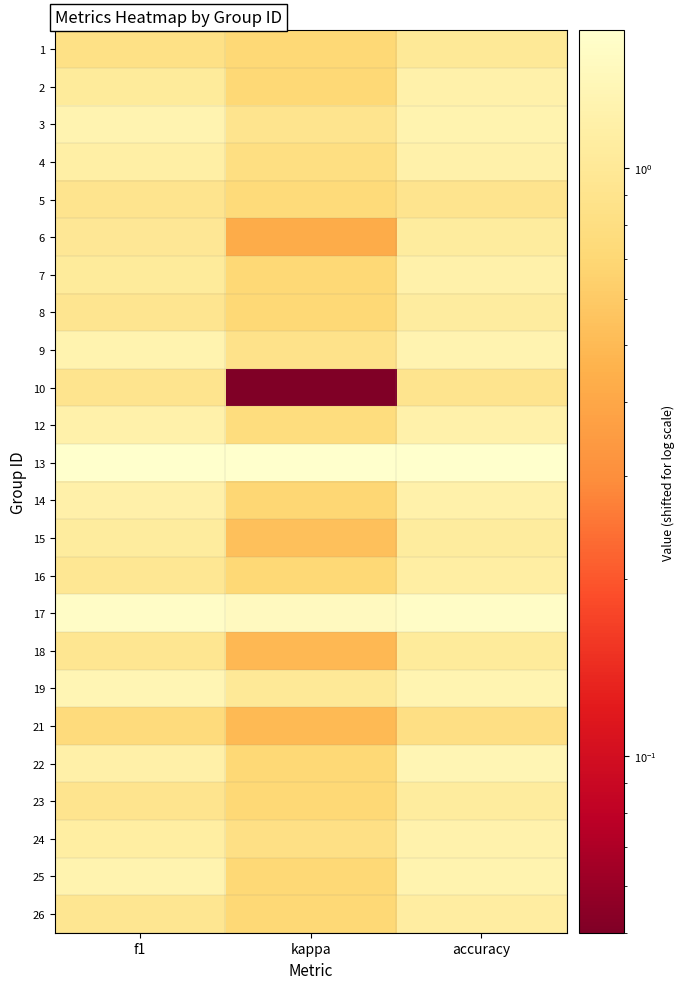

Rank the series at kappa from lowest to highest value.

10, 6, 18, 21, 15, 14, 1, 2, 7, 8, 16, 22, 23, 25, 26, 5, 12, 4, 24, 9, 3, 19, 17, 13